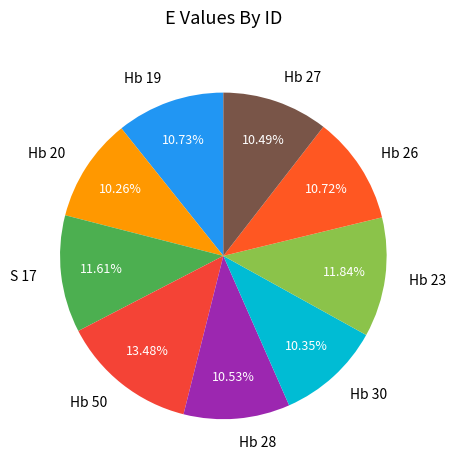

To the nearest percent, what portion does Hb 28 represent?

11%